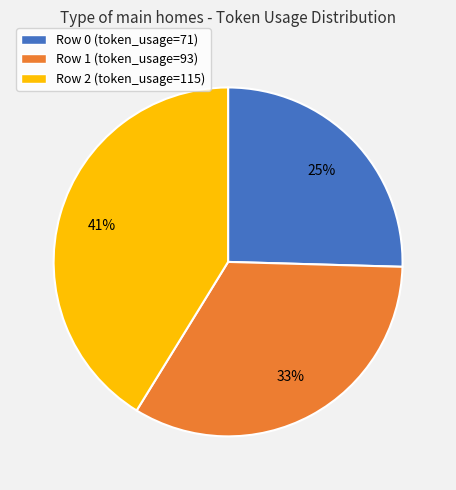

To the nearest percent, what is the difference between the Row 2 and Row 1 slice percentages?

8%